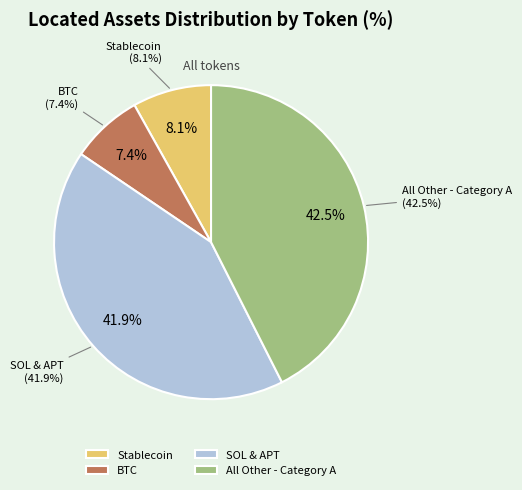

Count the number of slices in the pie.

4